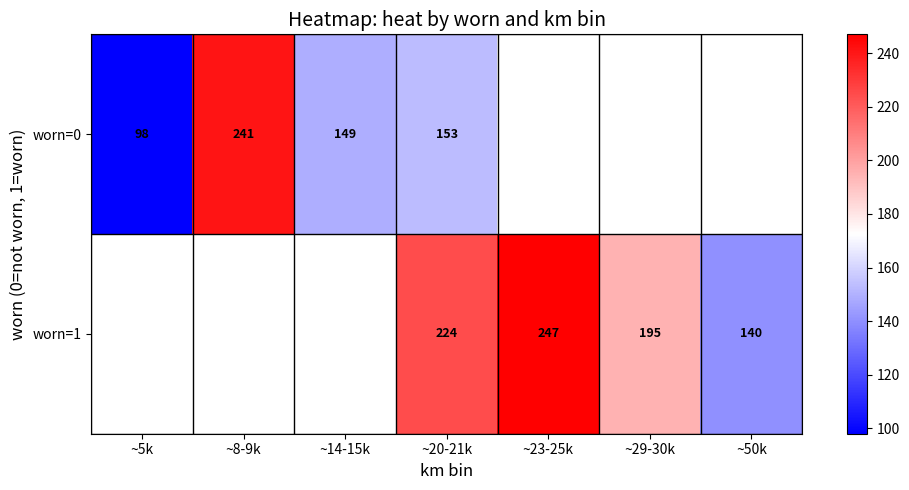

The worn=0 series shows 80 at ~14-15k. True or false?

False